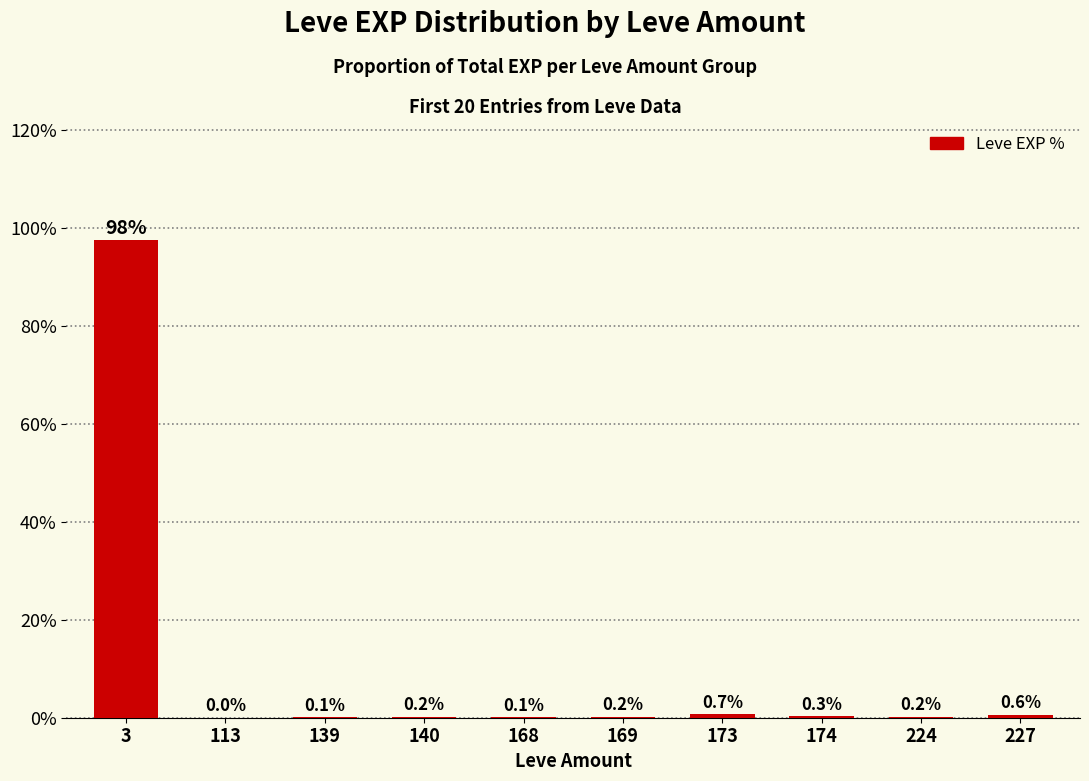

At which label is the value closest to 48?

173